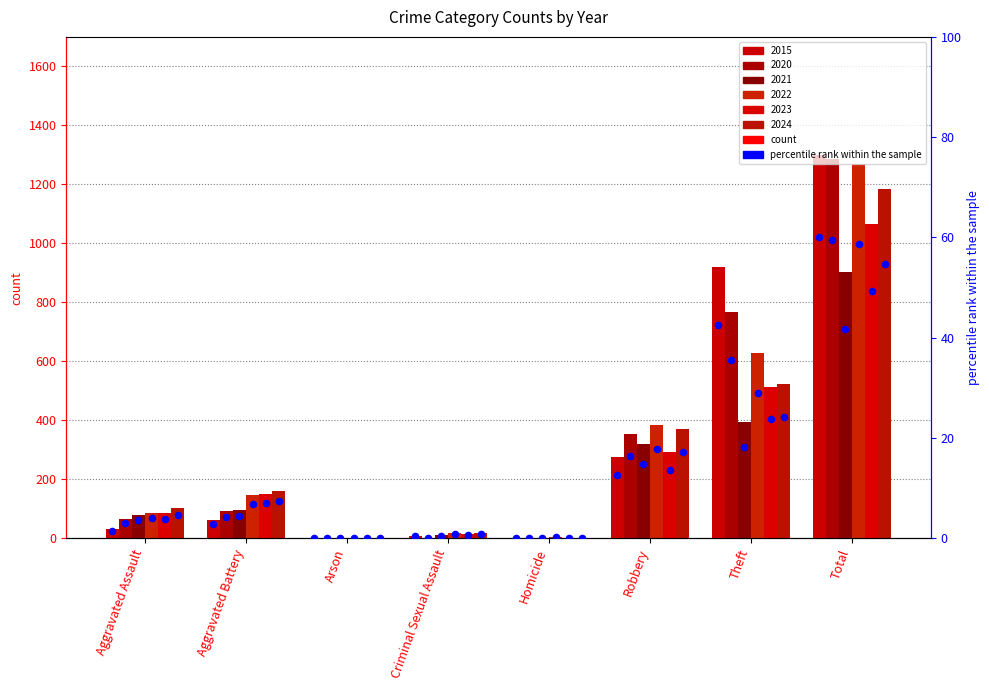

Which series has the widest spread of Y values?

2015